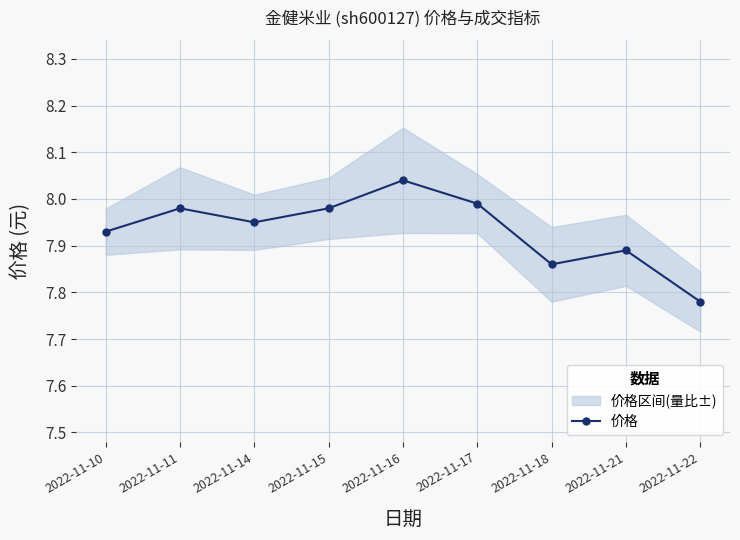

What is the difference between the second highest and second lowest values?

0.1